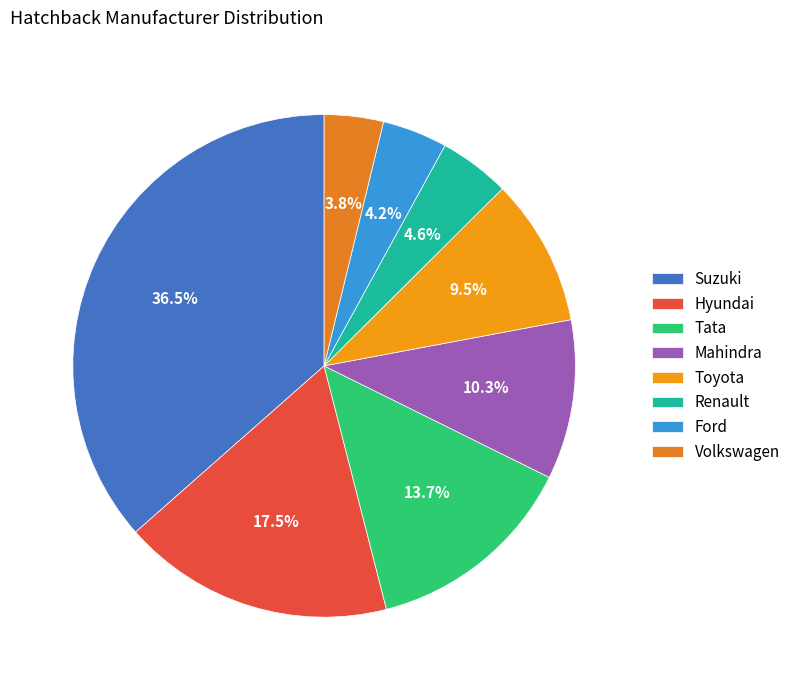

Count the number of slices in the pie.

8